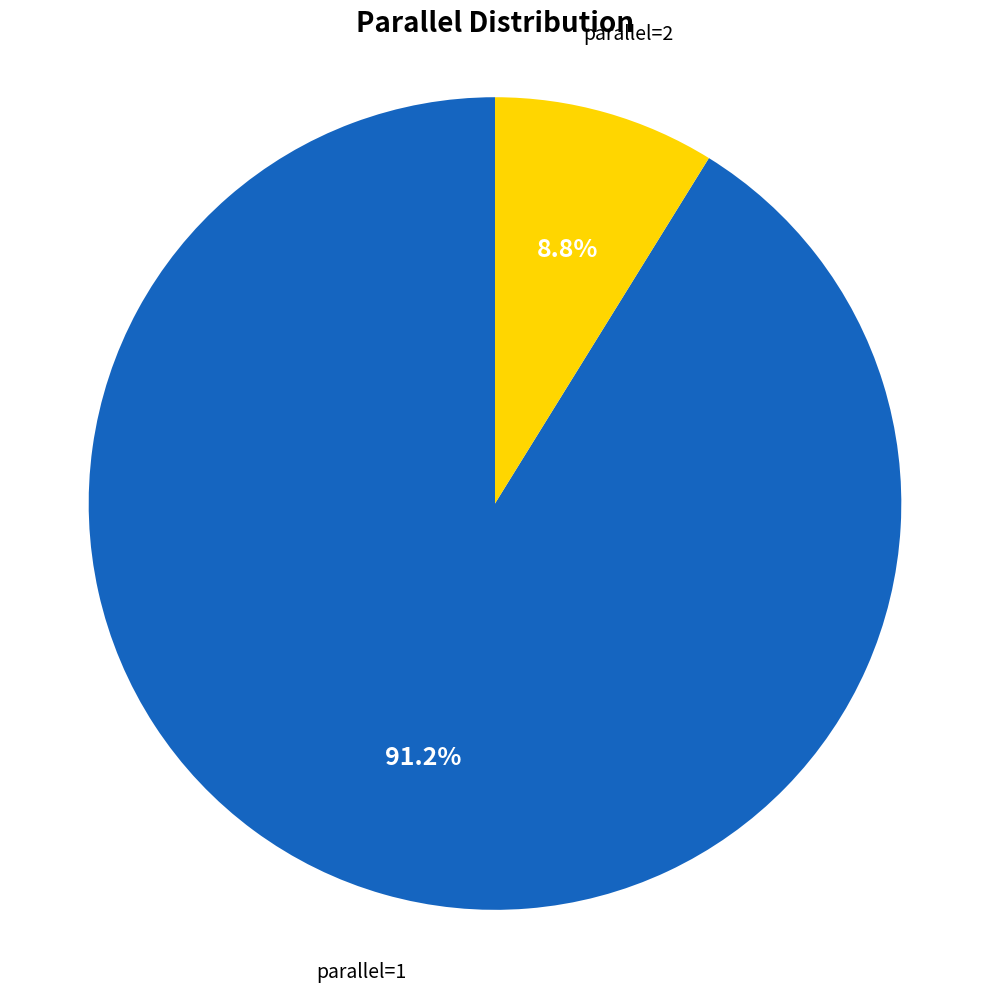

Does any single category account for the majority?

Yes